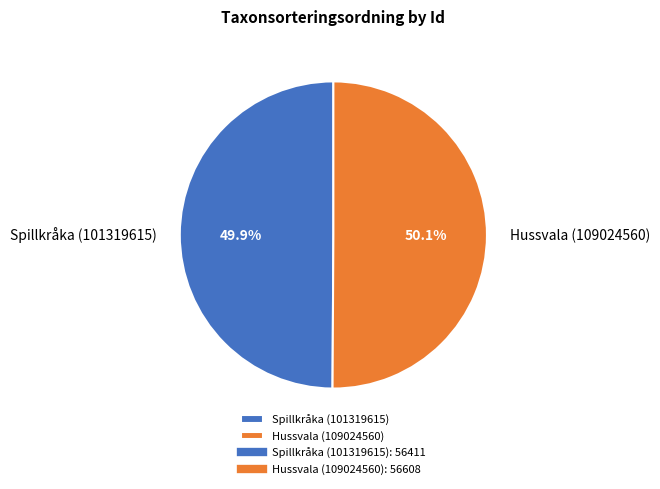

How many segments does this pie chart have?

2